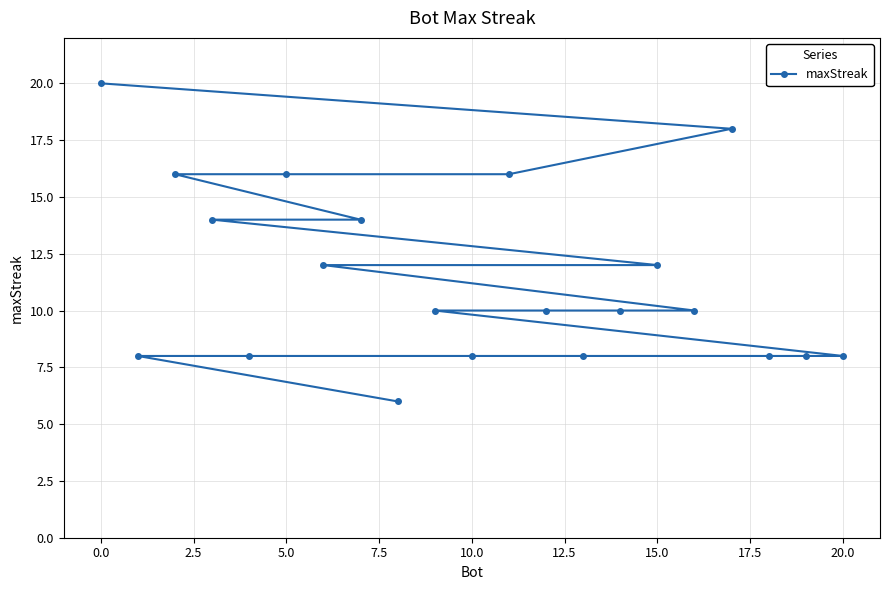

Approximately how many times larger is the value at 15.0 compared to 20.0?

1.5